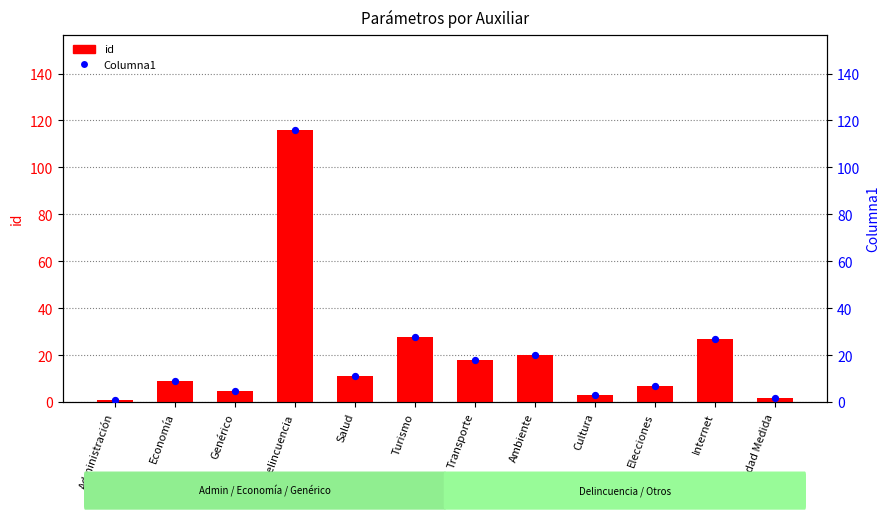

Which series contains the highest Y value?

id